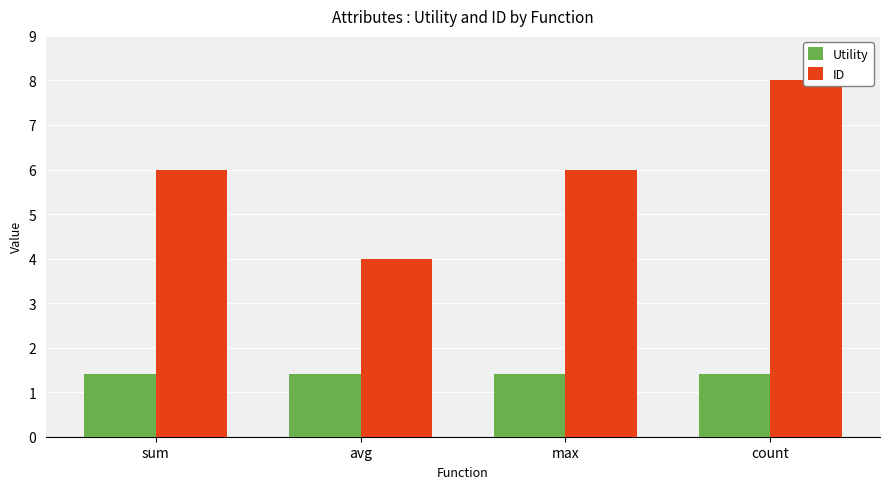

At which category does the chart reach its minimum across all series?

sum